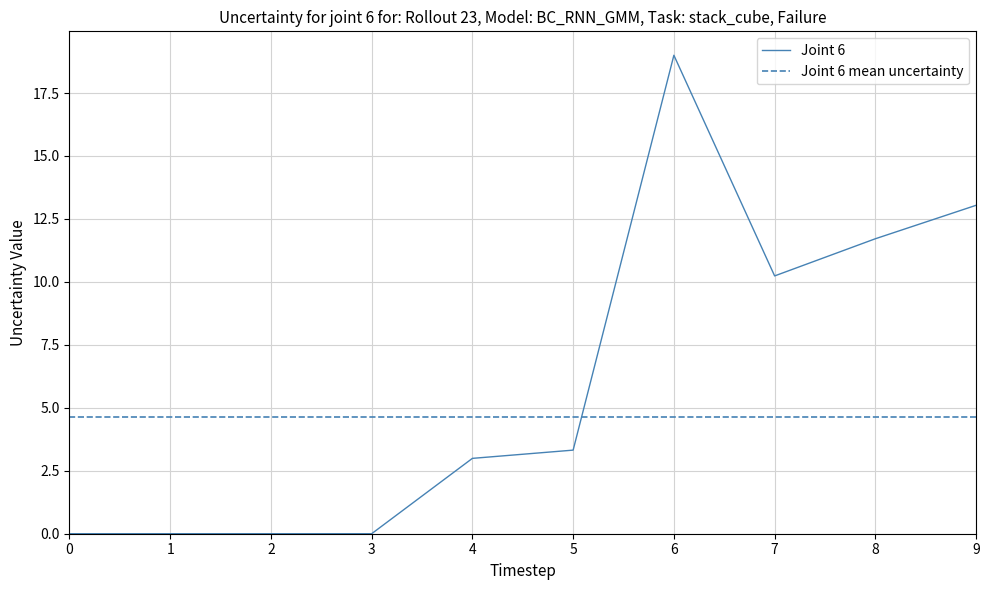

Which category has the highest value in the Joint 6 series?

6